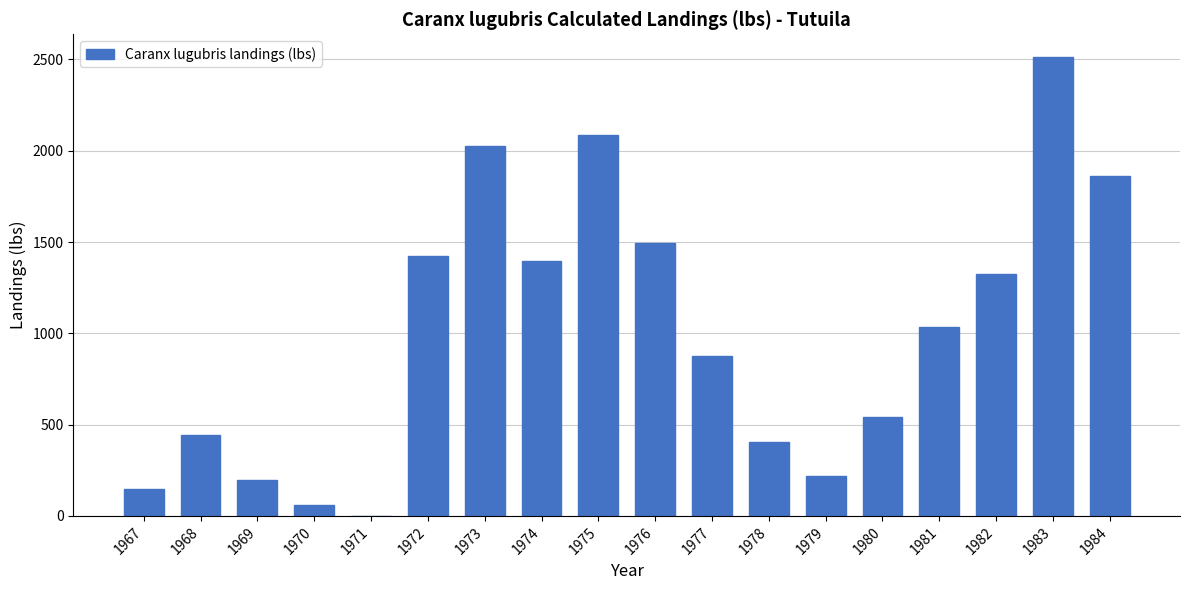

Where does the data first go above 1033?

1972